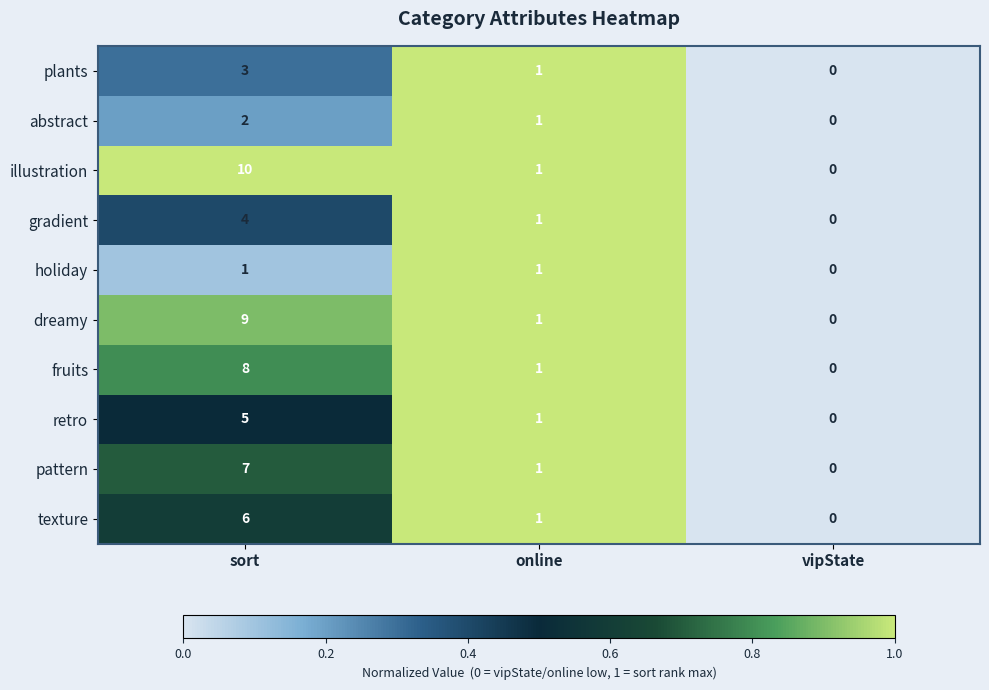

Count the holiday values in the range 0 to 1.

3